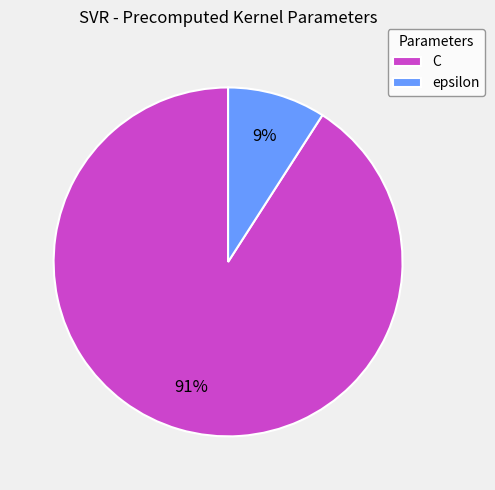

Between C and epsilon, which is larger?

C